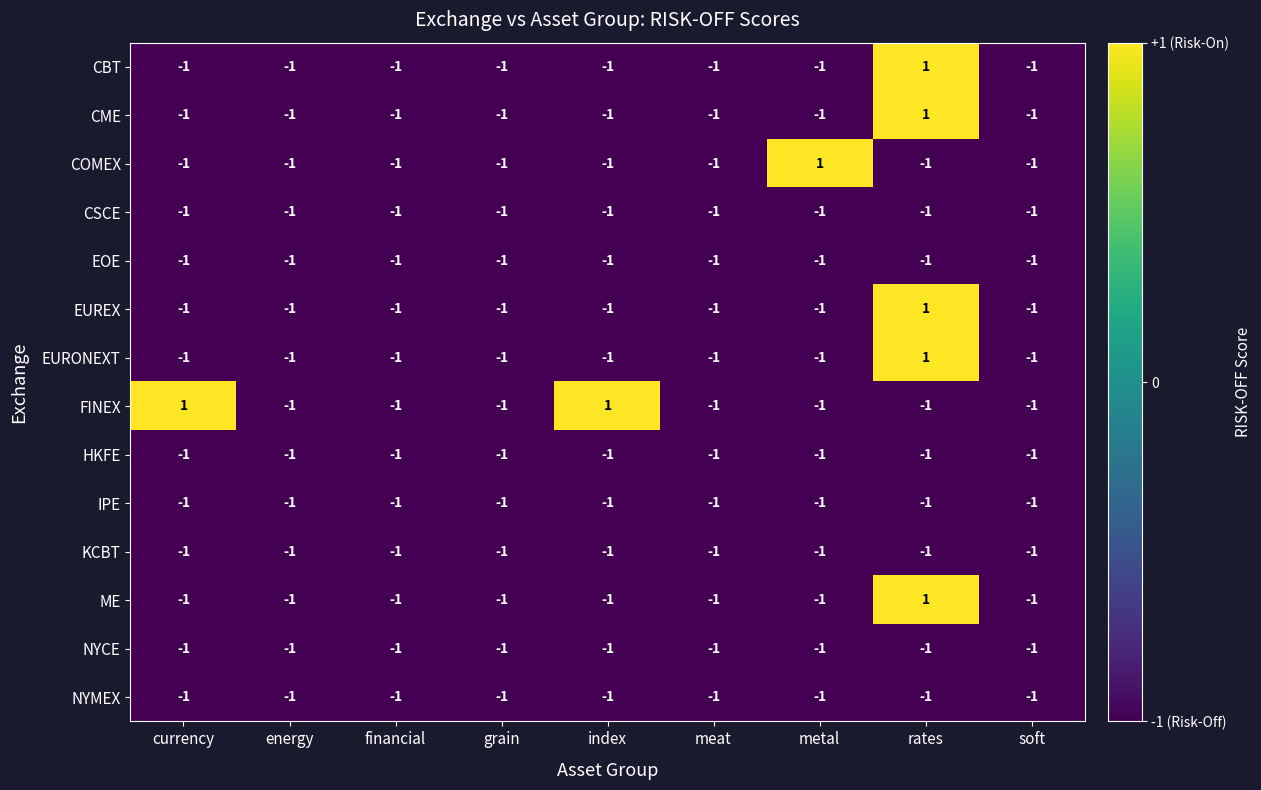

Count the CBT values in the range -1 to 0.

8